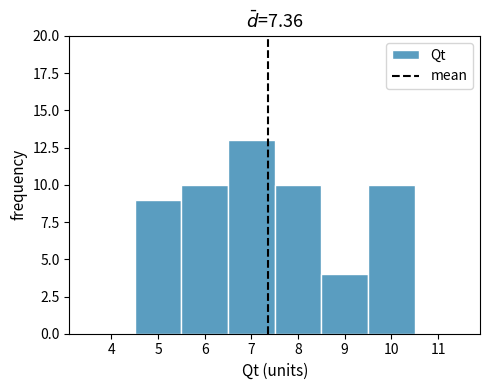

How tall is the bar that spans 5.5 to 6.5 on the x-axis? The values are not printed on the chart, so give them approximately, as read against the axis.

10